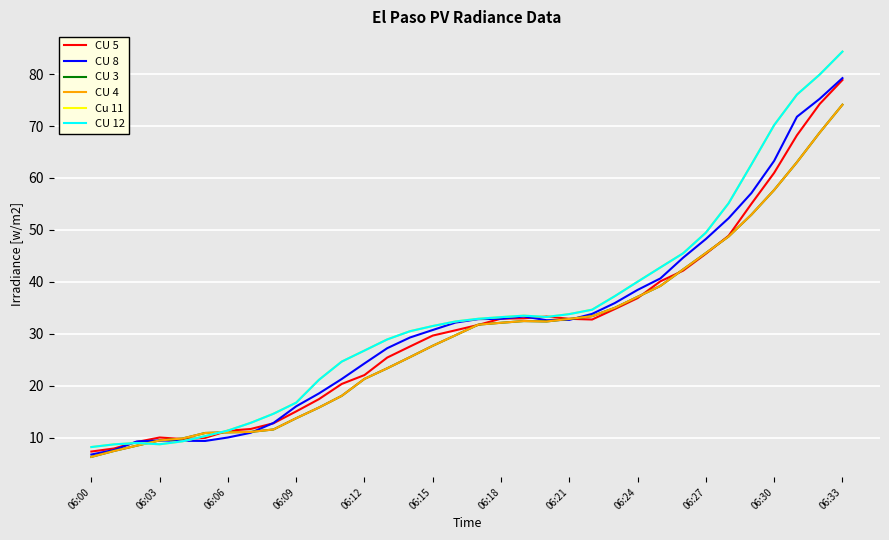

Does the chart display data point markers on the line(s)?

No